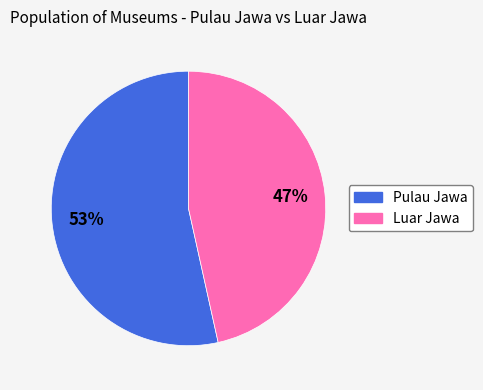

What percentage is the Pulau Jawa slice, to the nearest percent?

53%